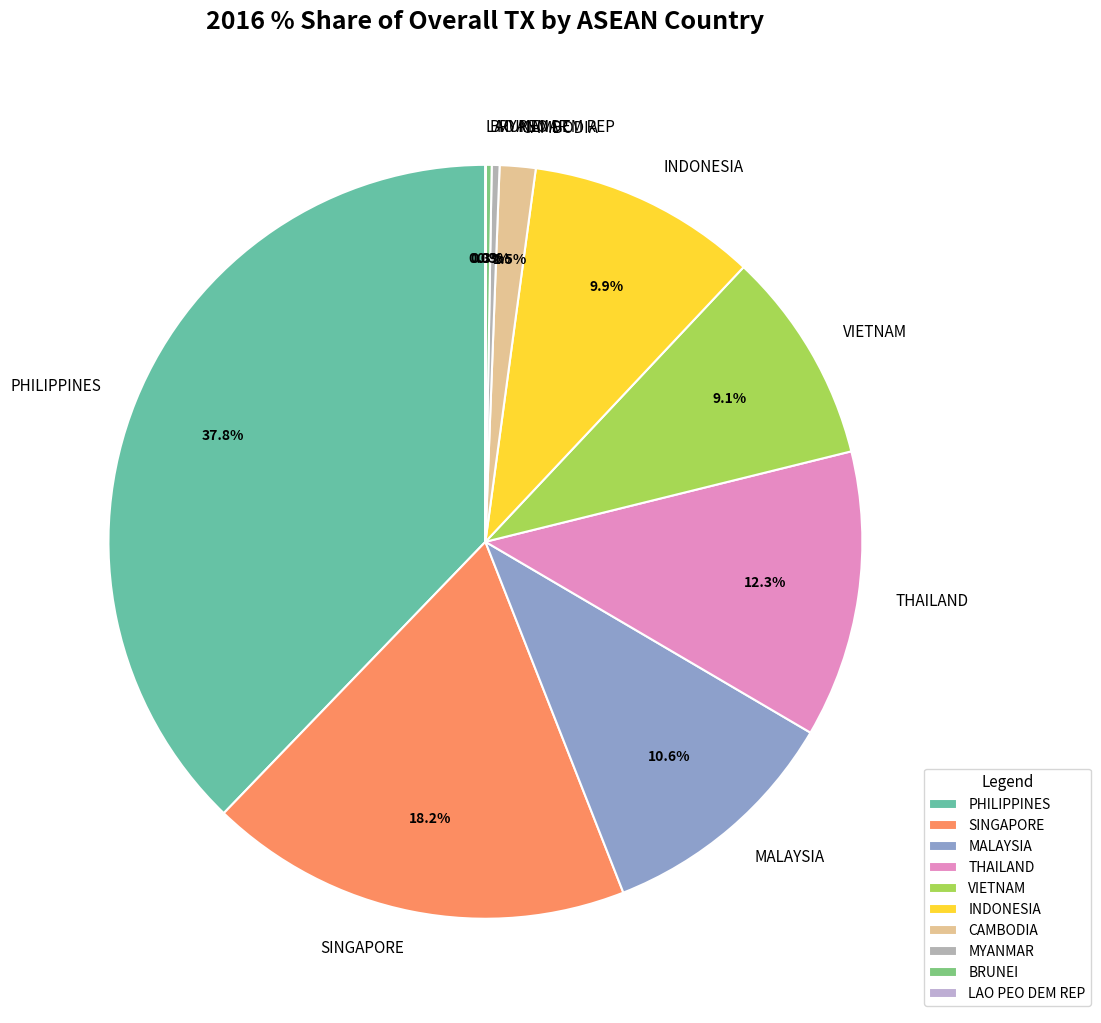

Which has a higher value, THAILAND or SINGAPORE?

SINGAPORE